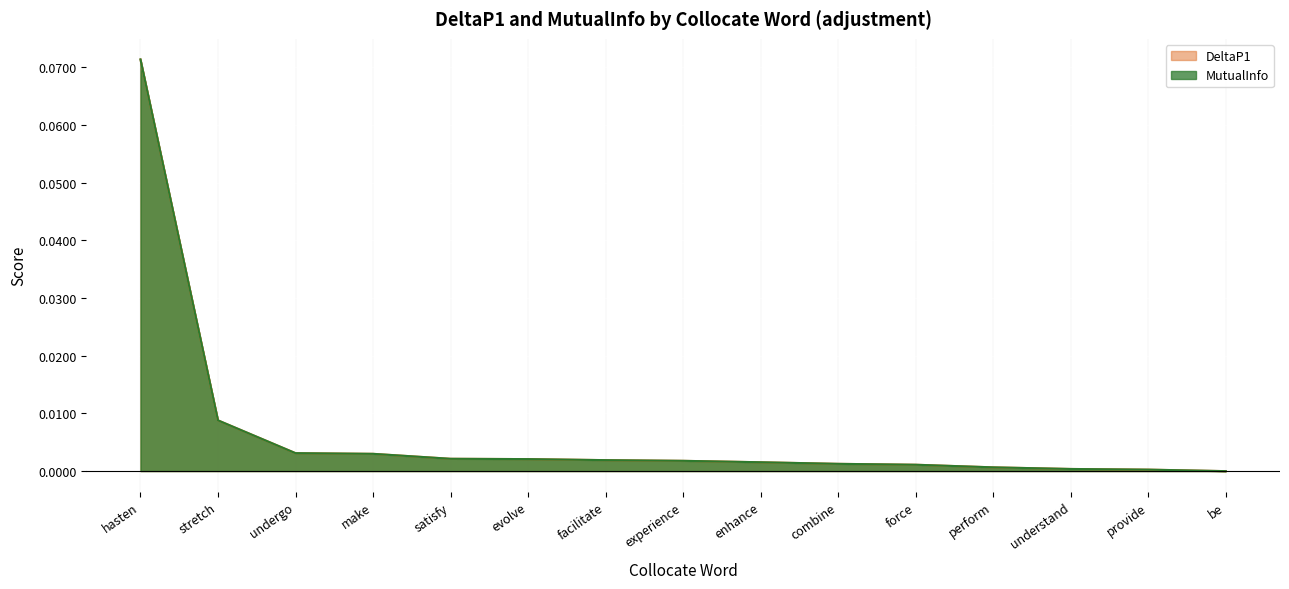

How many data points in DeltaP1 are less than 0?

1